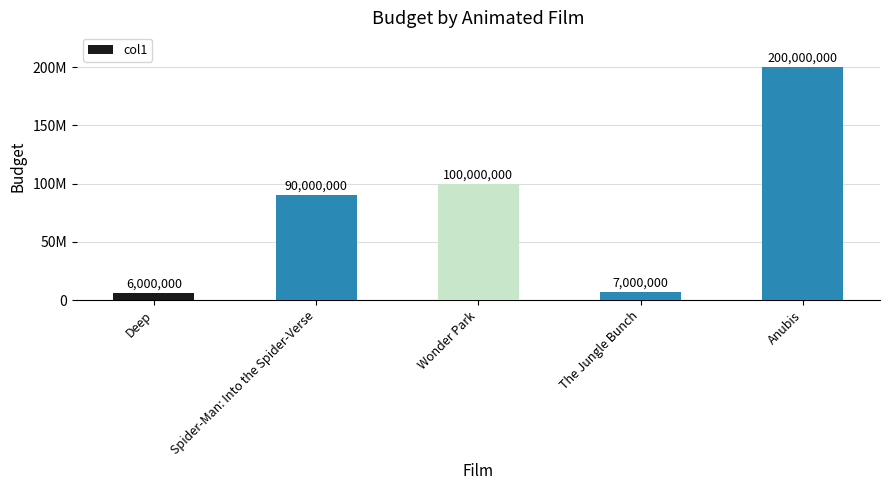

What is the label of the 2nd bar from the right?

The Jungle Bunch